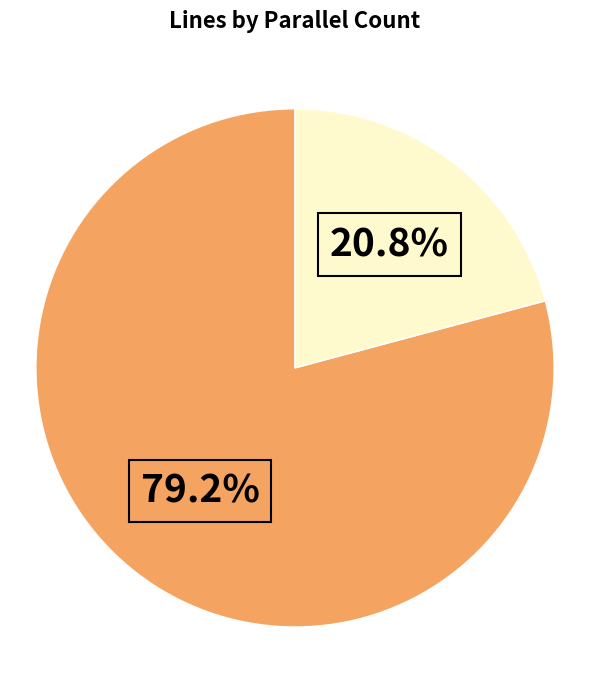

Does any single category account for the majority?

Yes